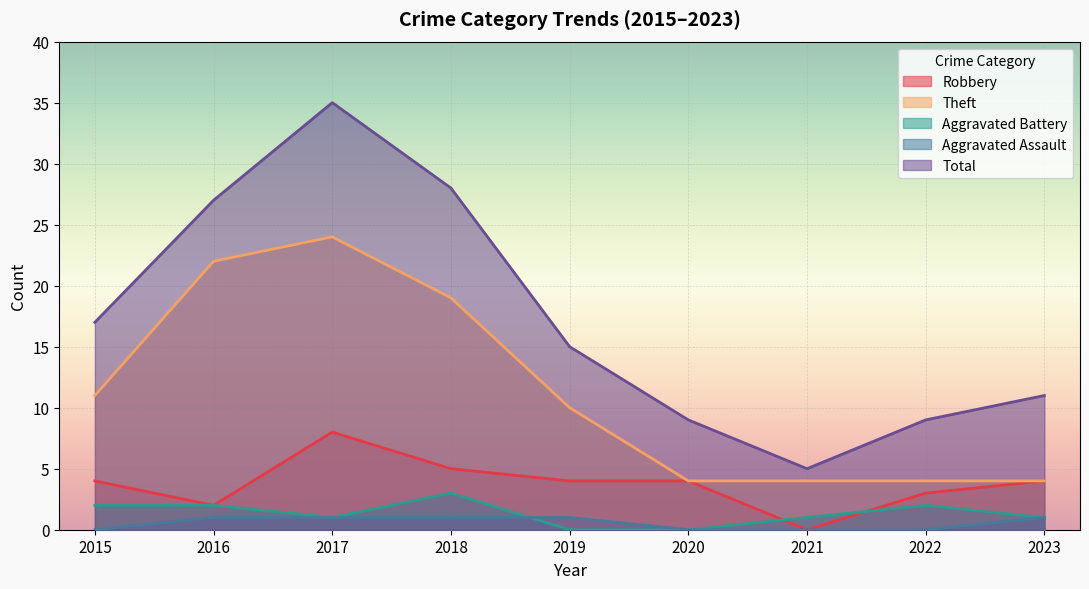

What is the maximum value shown in the chart?

35